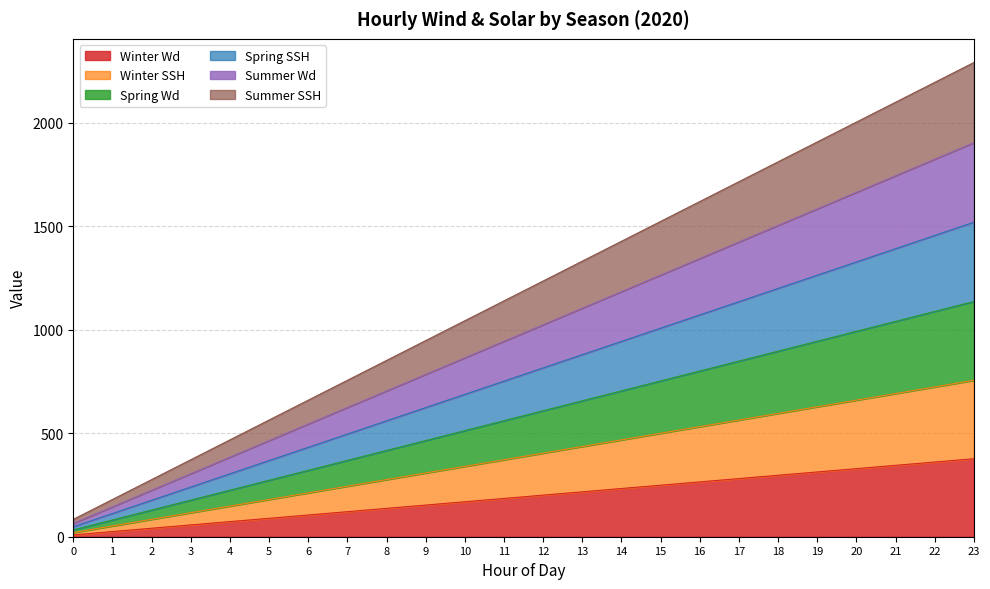

The value of Summer SSH at 4 is 468. True or false?

True